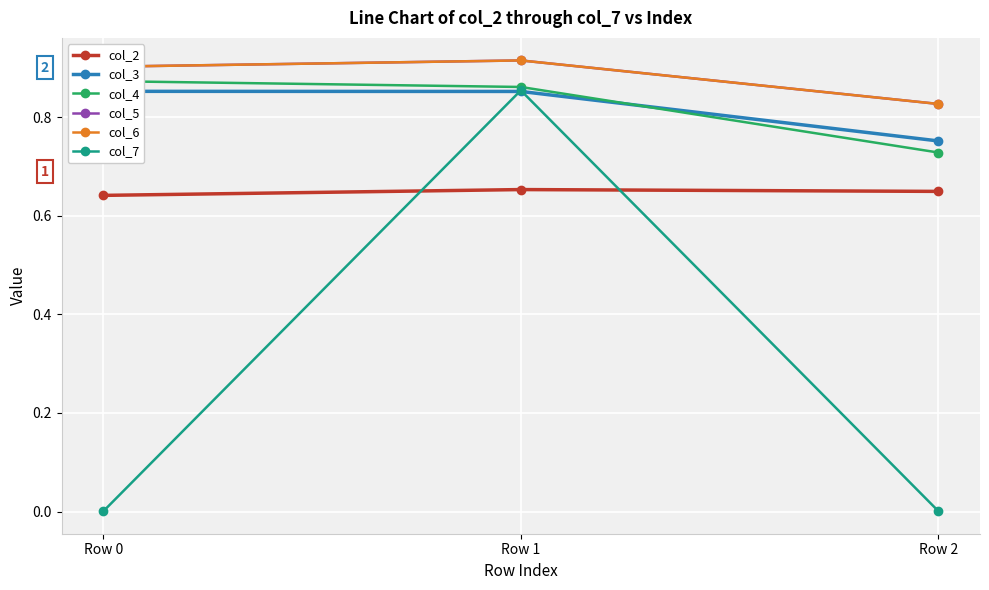

What is the approximate value of col_2 at Row 0?

0.6